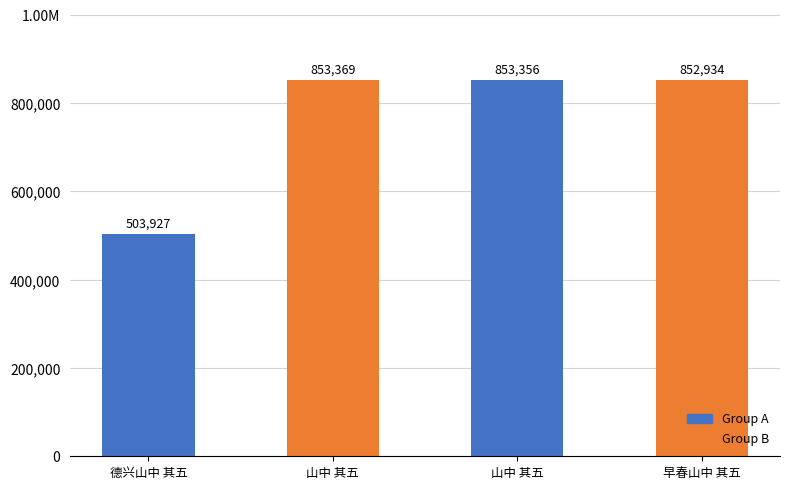

What is the change in value from 山中 其五 to 山中 其五?

-13